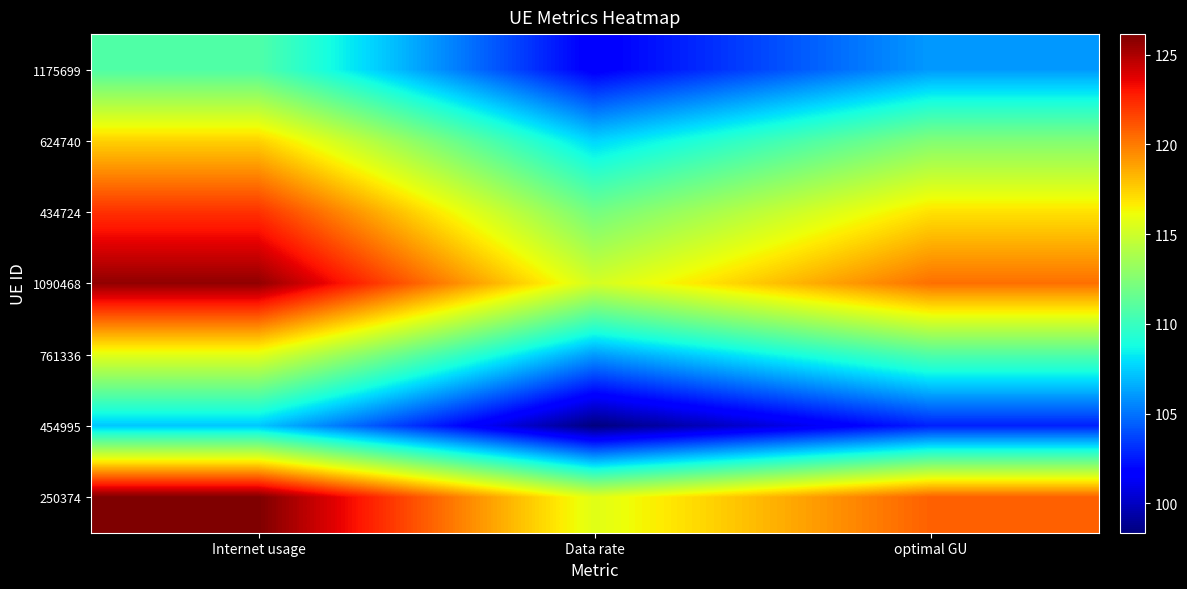

What is the maximum value shown in the chart?

126.2